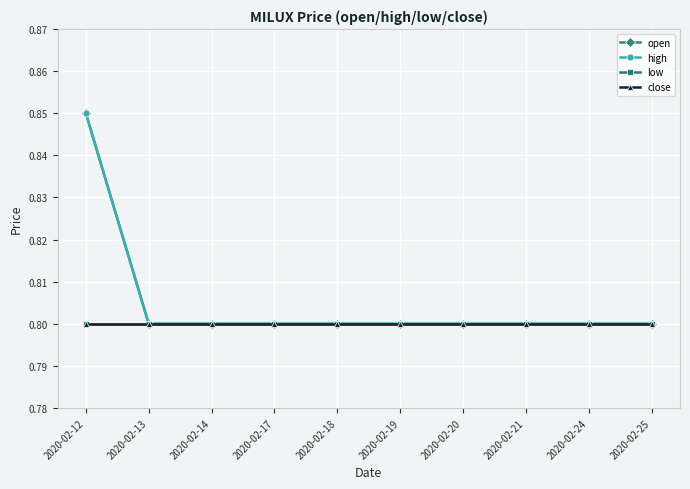

True or false: low and open intersect in this chart.

False